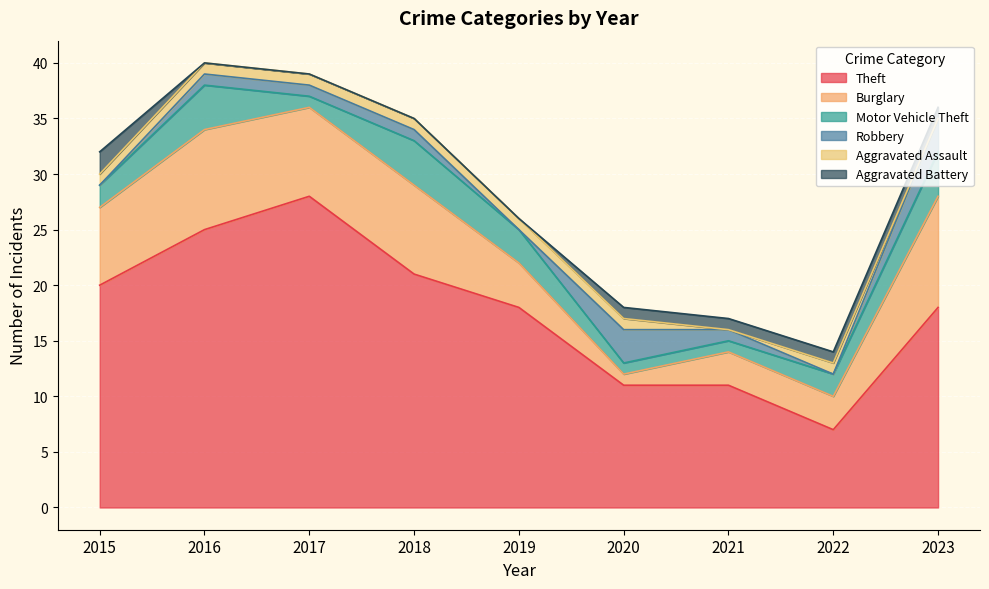

True or false: Theft and Burglary cross at least once.

False